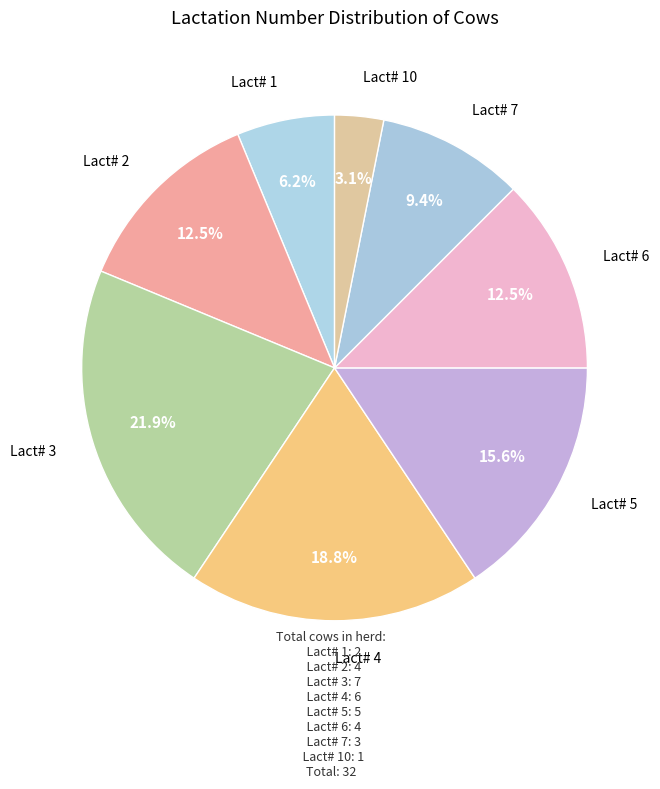

Count the number of slices in the pie.

8